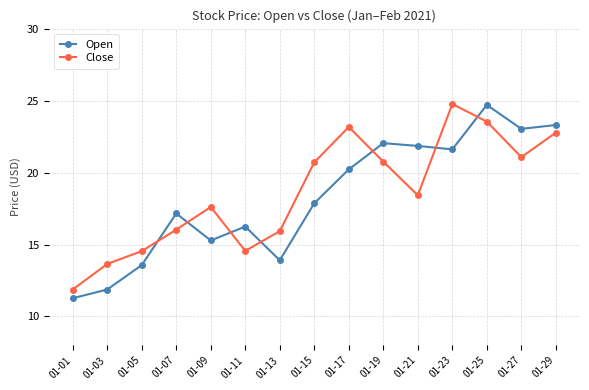

At which label does Close first exceed 18?

01-15